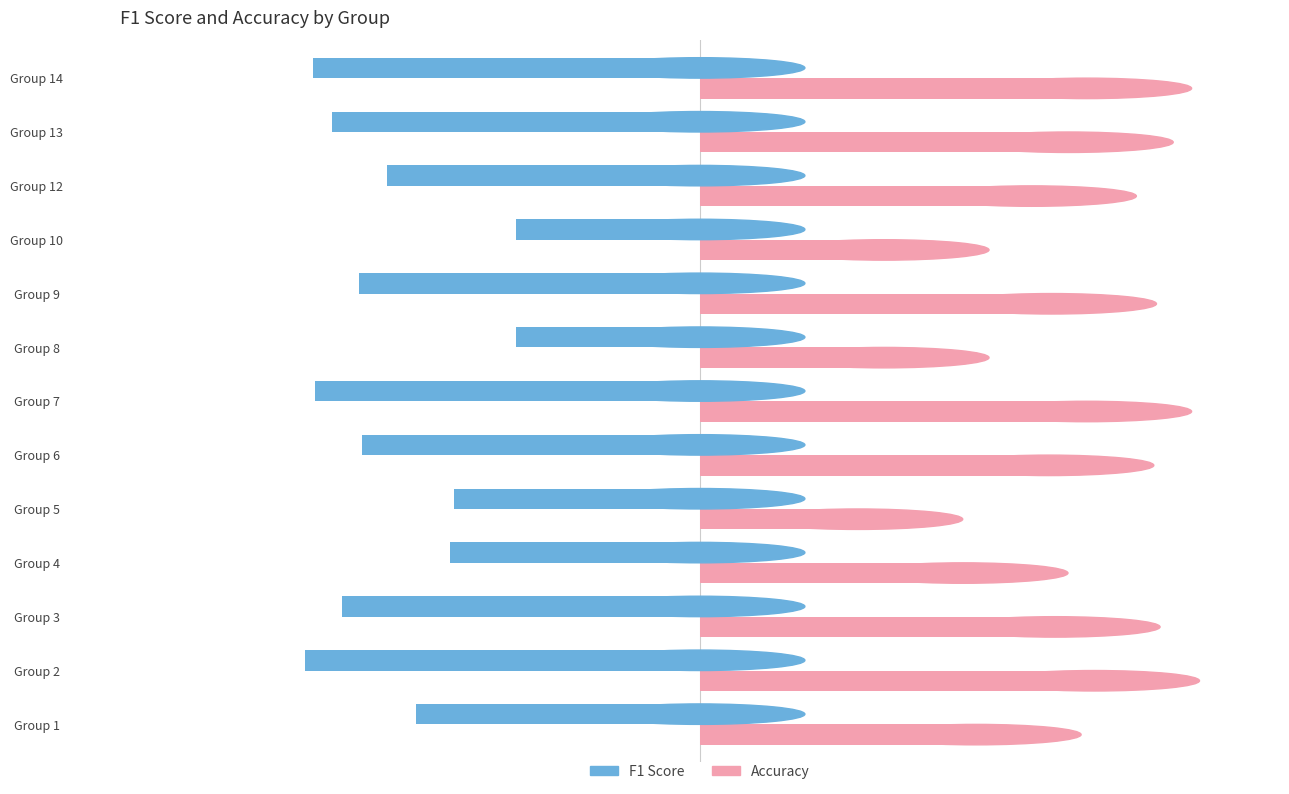

Which series has the largest total across all categories?

Accuracy